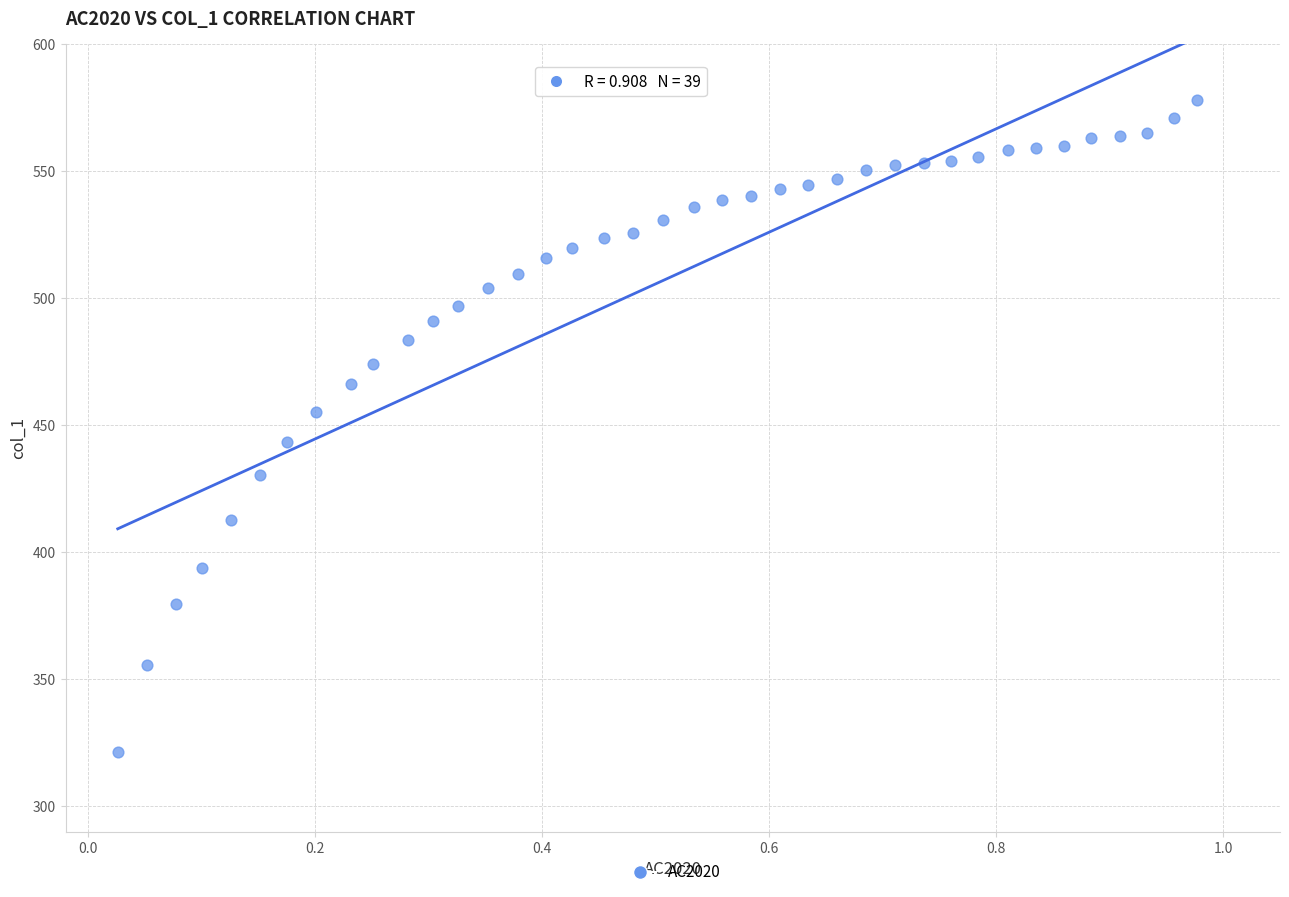

What is the range of Y values (max minus min)?

256.8